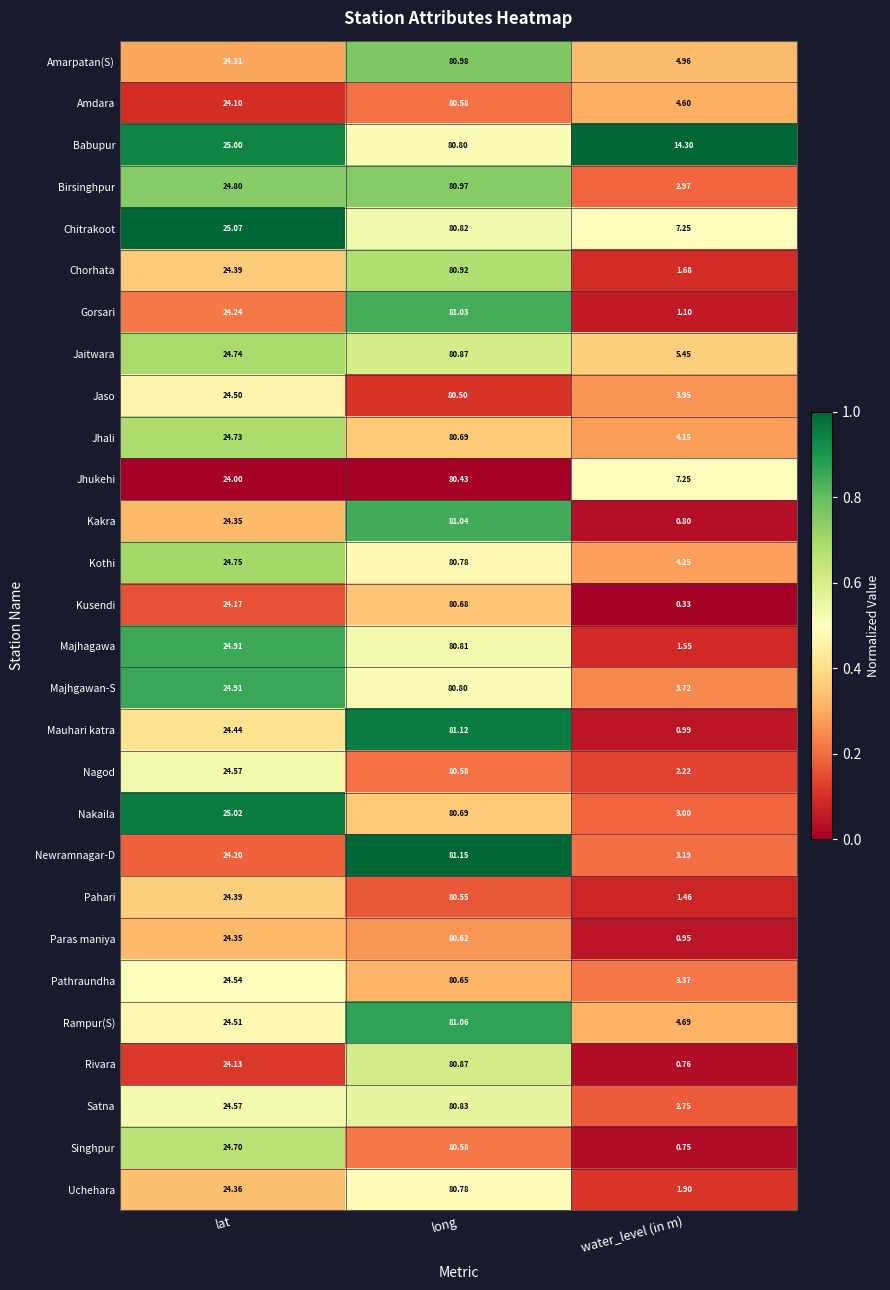

At which label does Pathraundha reach its minimum?

water_level (in m)